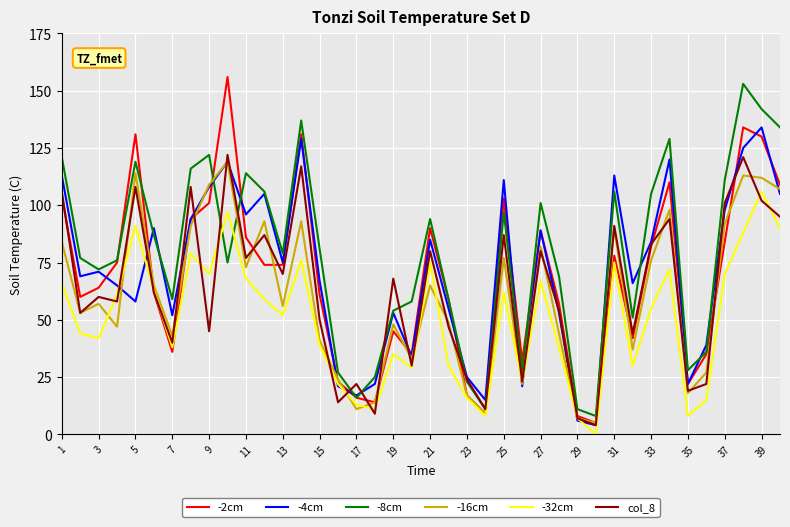

Which series has the widest spread of values?

-2cm